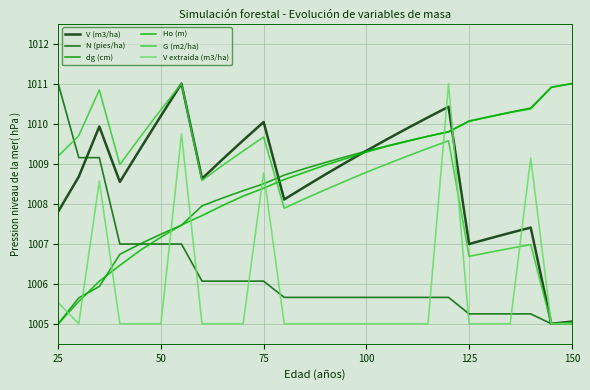

Is this an area chart (filled region under the line)?

No